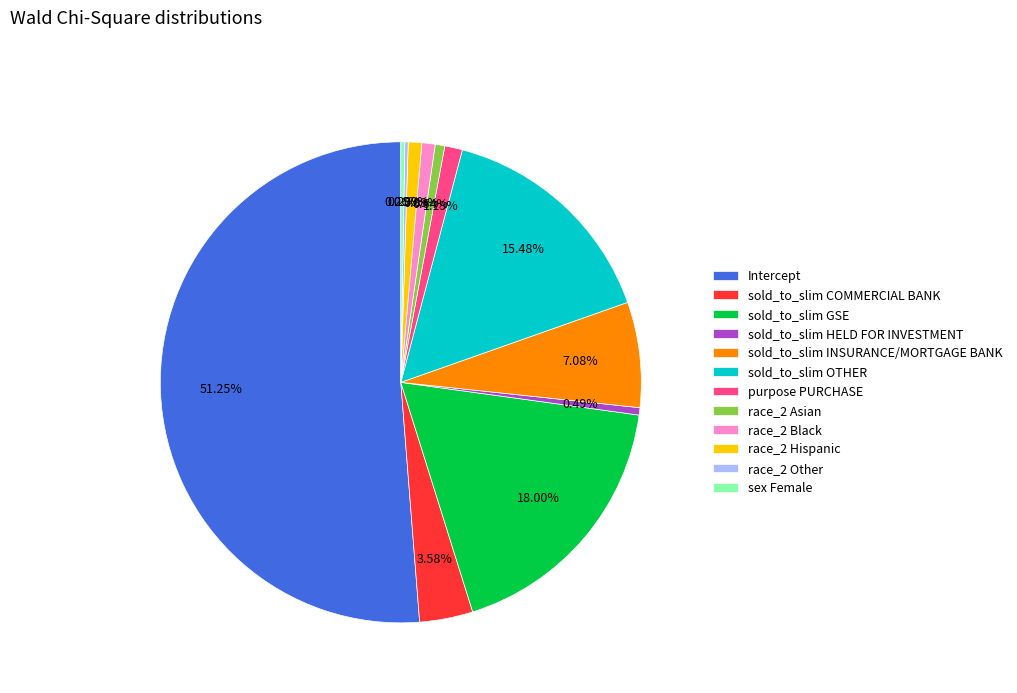

Between Intercept and sold_to_slim GSE, which is larger?

Intercept